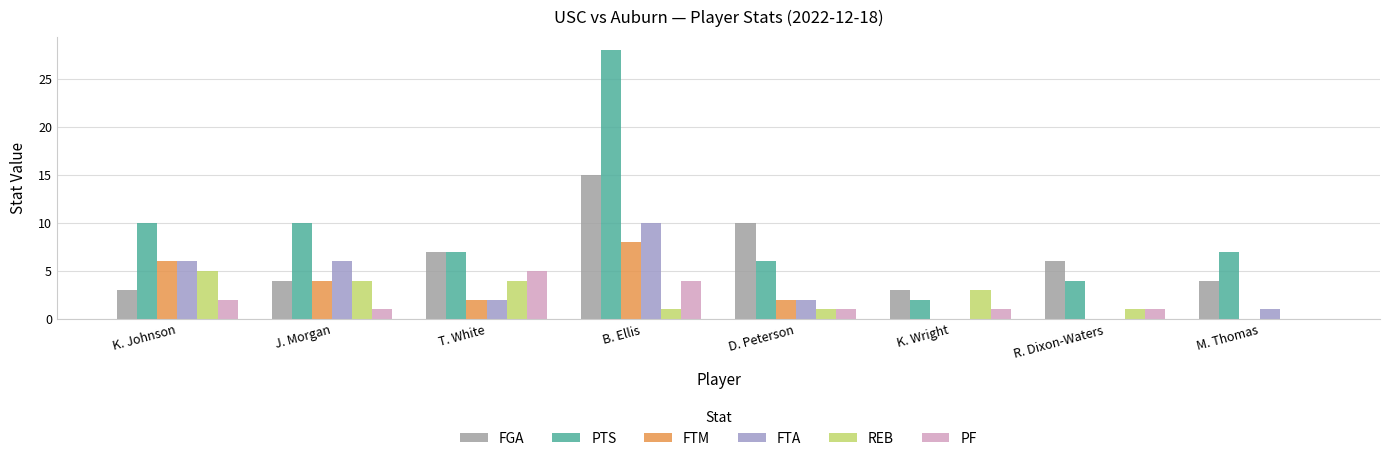

Which series changed the most between B. Ellis and D. Peterson?

PTS